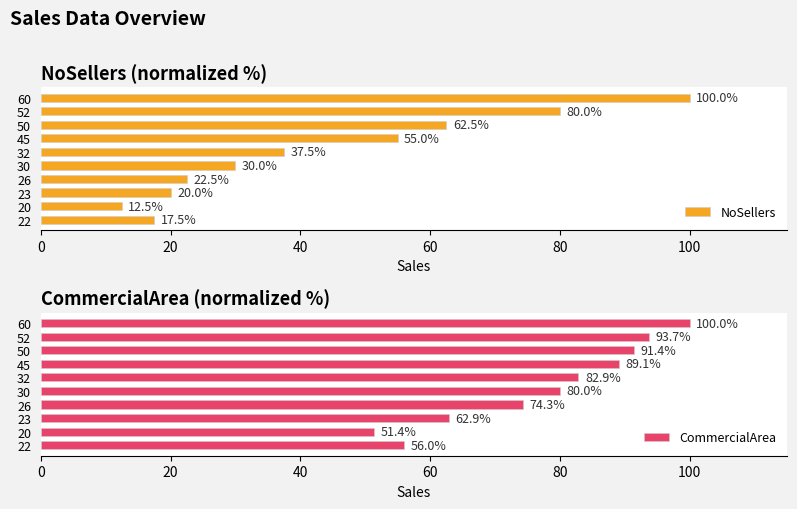

List the series in order of their peak value, lowest first.

NoSellers, CommercialArea